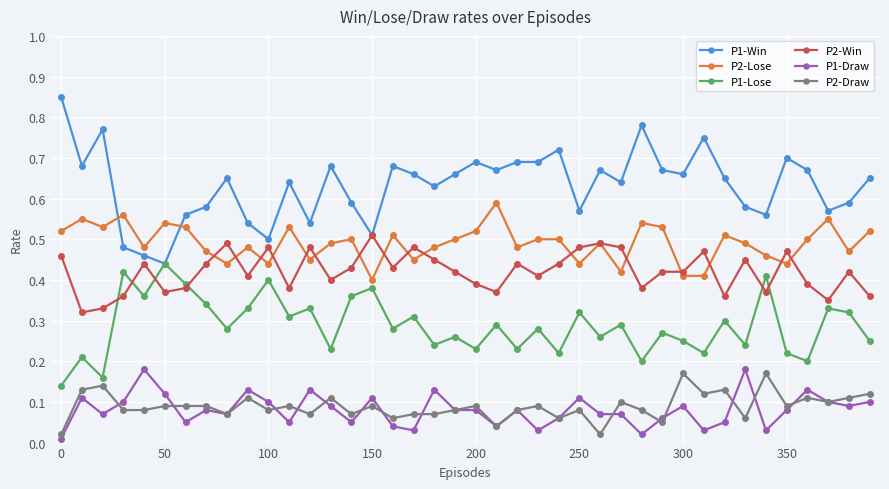

How many P2-Draw values are between 0 and 1?

40